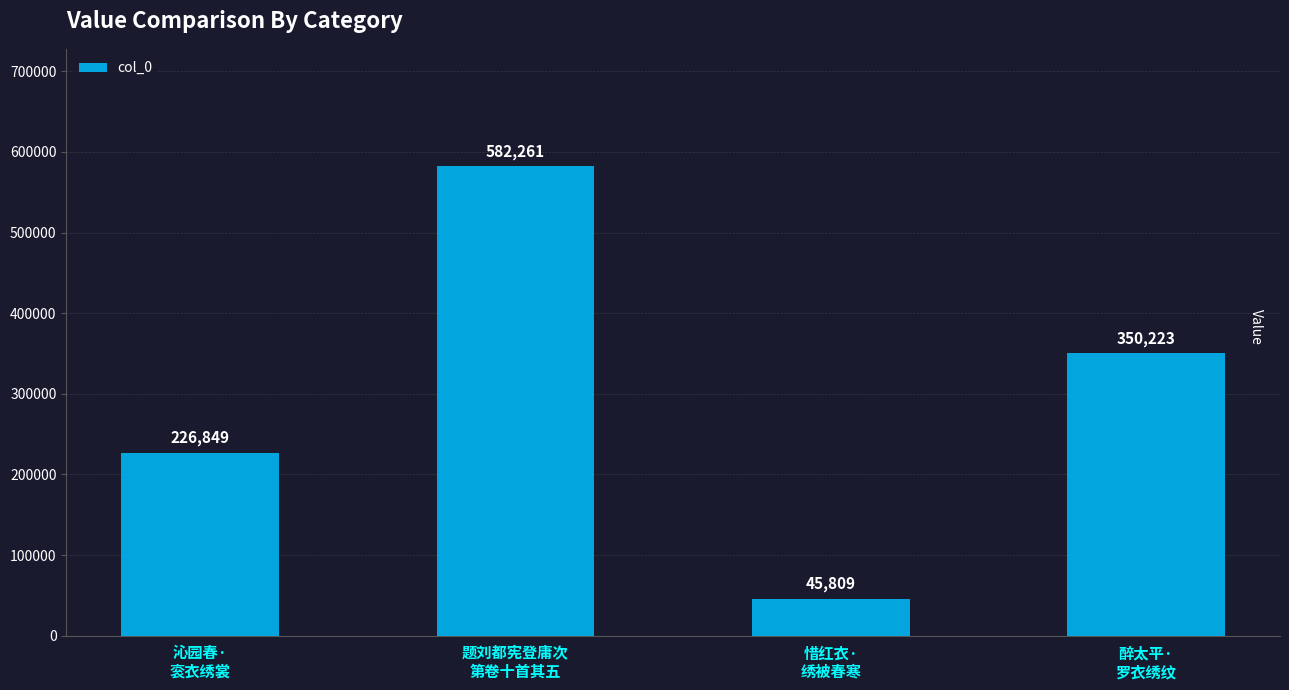

List the labels in order of value, largest first.

题刘都宪登庸次
第卷十首其五, 醉太平·
罗衣绣纹, 沁园春·
衮衣绣裳, 惜红衣·
绣被春寒